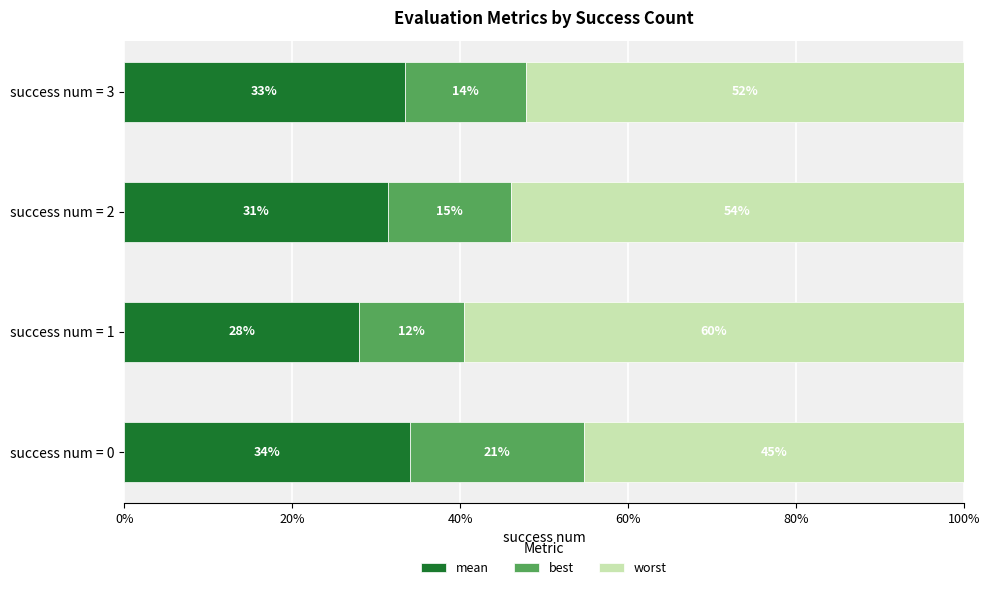

Does the chart contain any negative values?

No